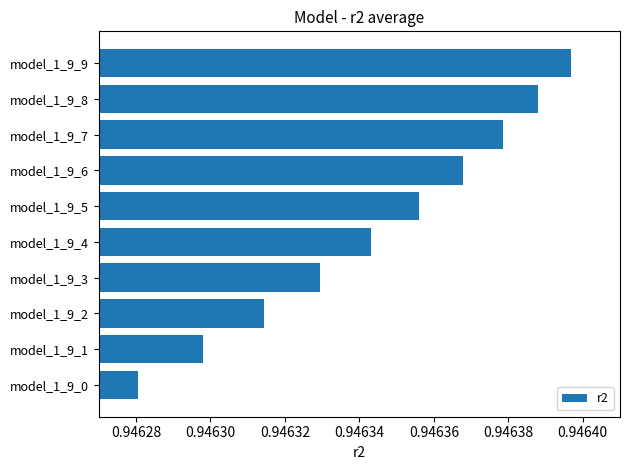

The value at model_1_9_2 is 0.6. True or false?

False